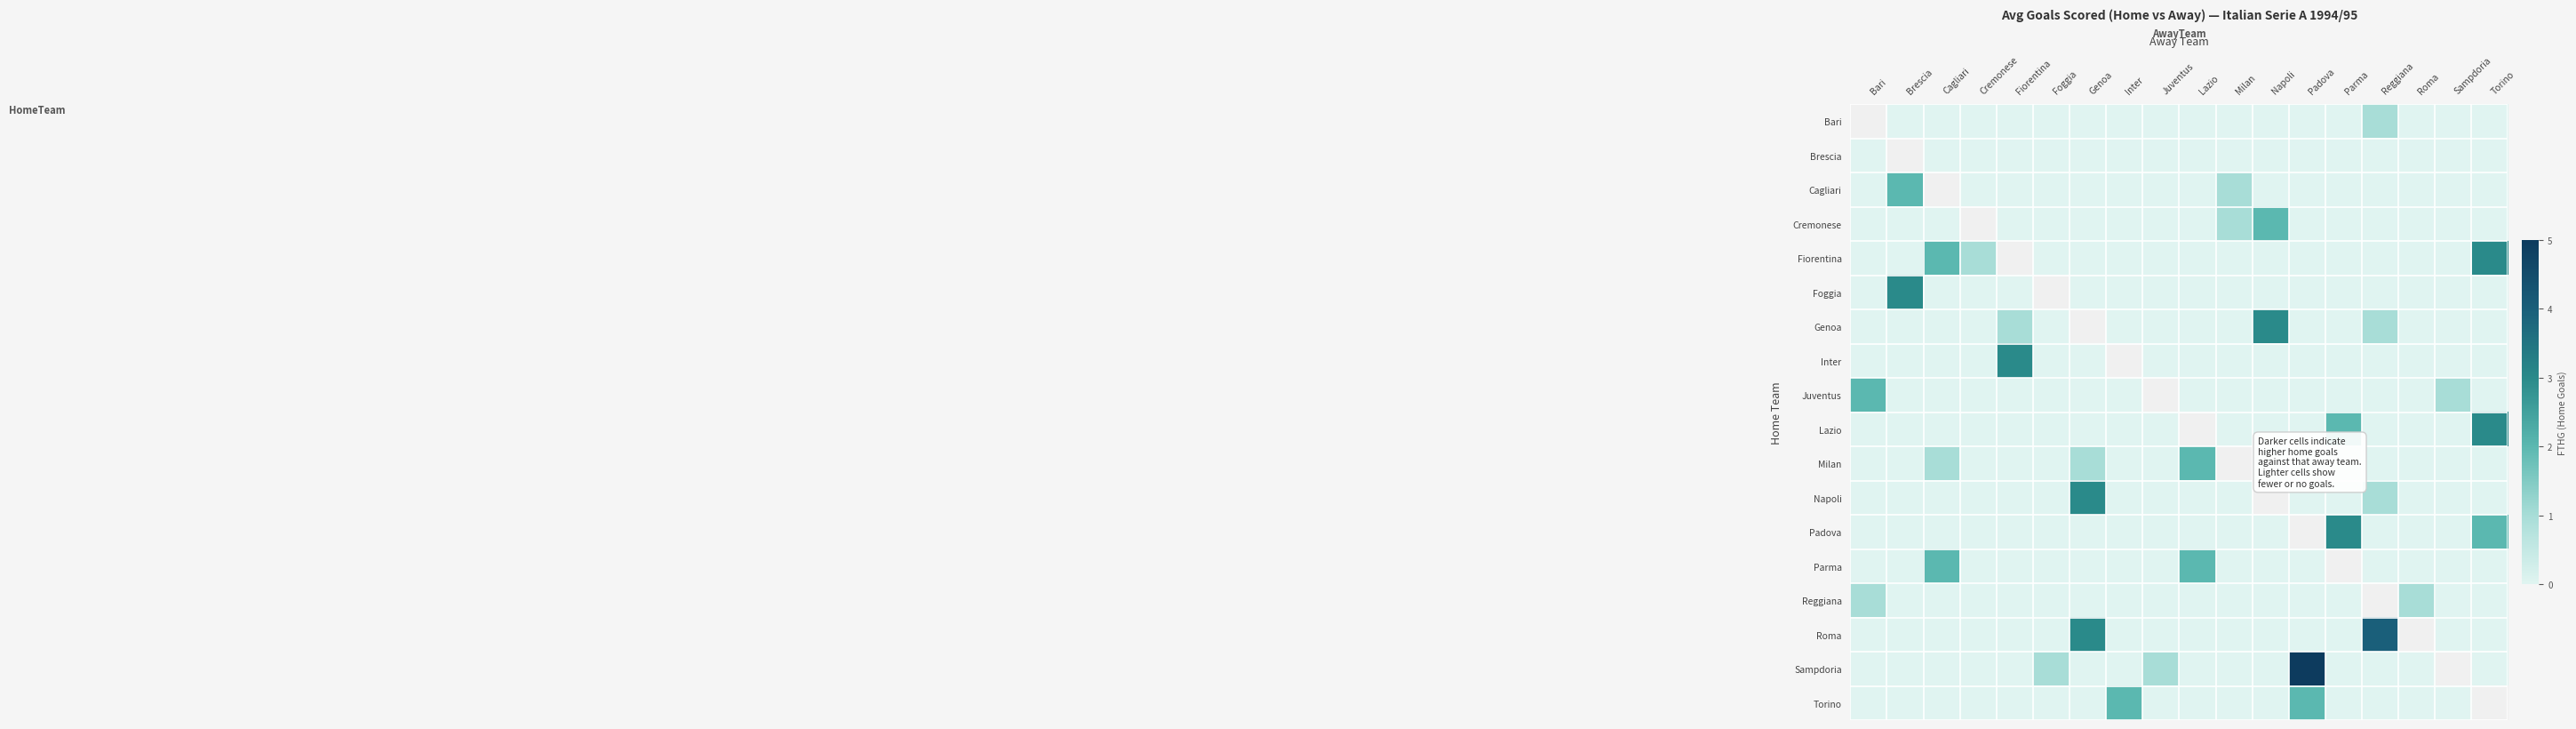

Is the value of Lazio at Parma greater than the value of Genoa at Bari?

Yes